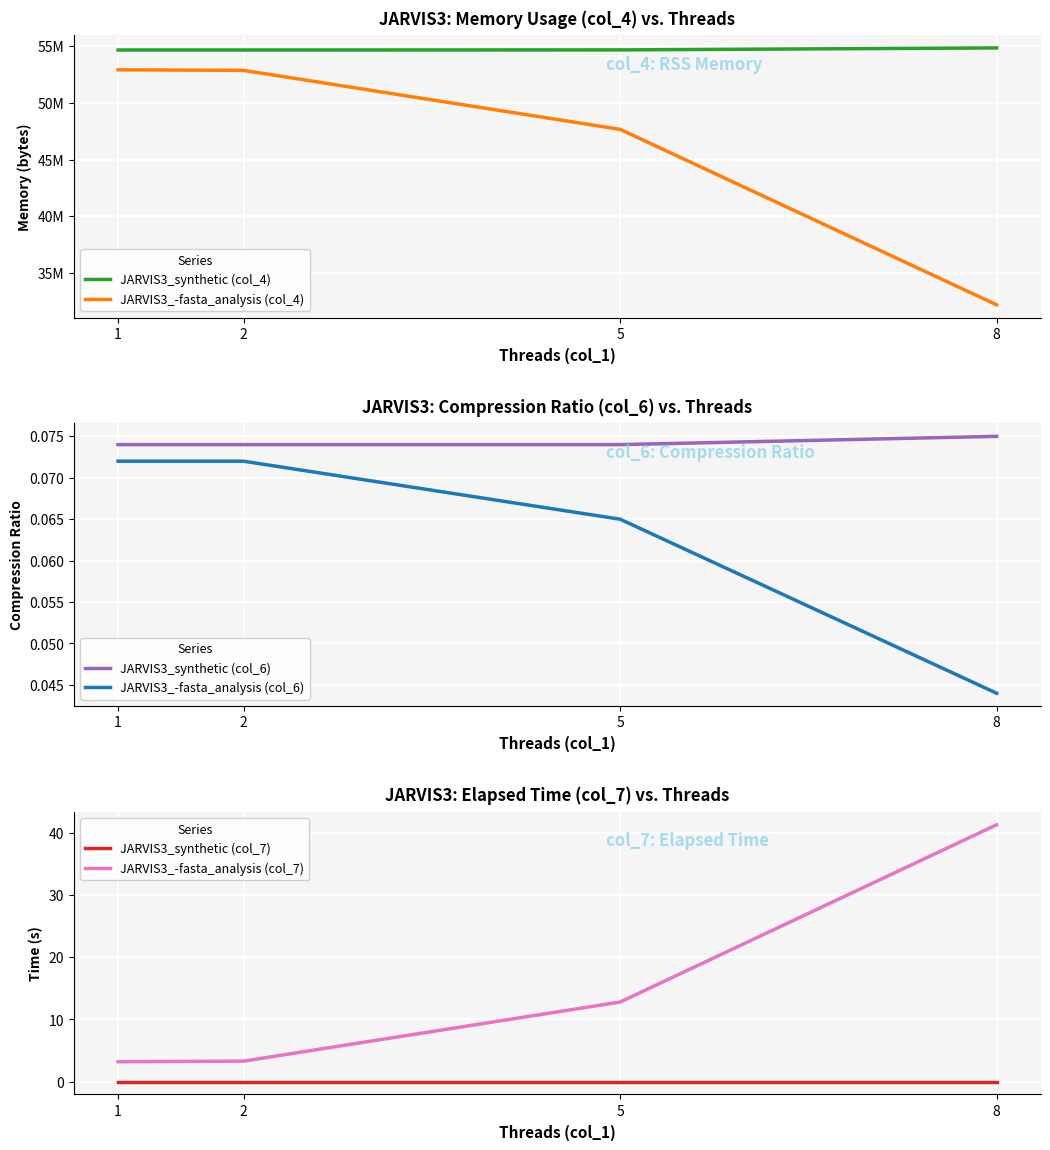

Reading right to left, list all the values displayed in this chart.

JARVIS3_synthetic (col_4): 54824960.0	54650880.0	54640640.0	54640640.0
JARVIS3_-fasta_analysis (col_4): 32215040.0	47656960.0	52848640.0	52899840.0
JARVIS3_synthetic (col_6): 0.1	0.1	0.1	0.1
JARVIS3_-fasta_analysis (col_6): 0.0	0.1	0.1	0.1
JARVIS3_synthetic (col_7): 0.0	0.0	0.0	0.0
JARVIS3_-fasta_analysis (col_7): 41.3	12.8	3.3	3.2